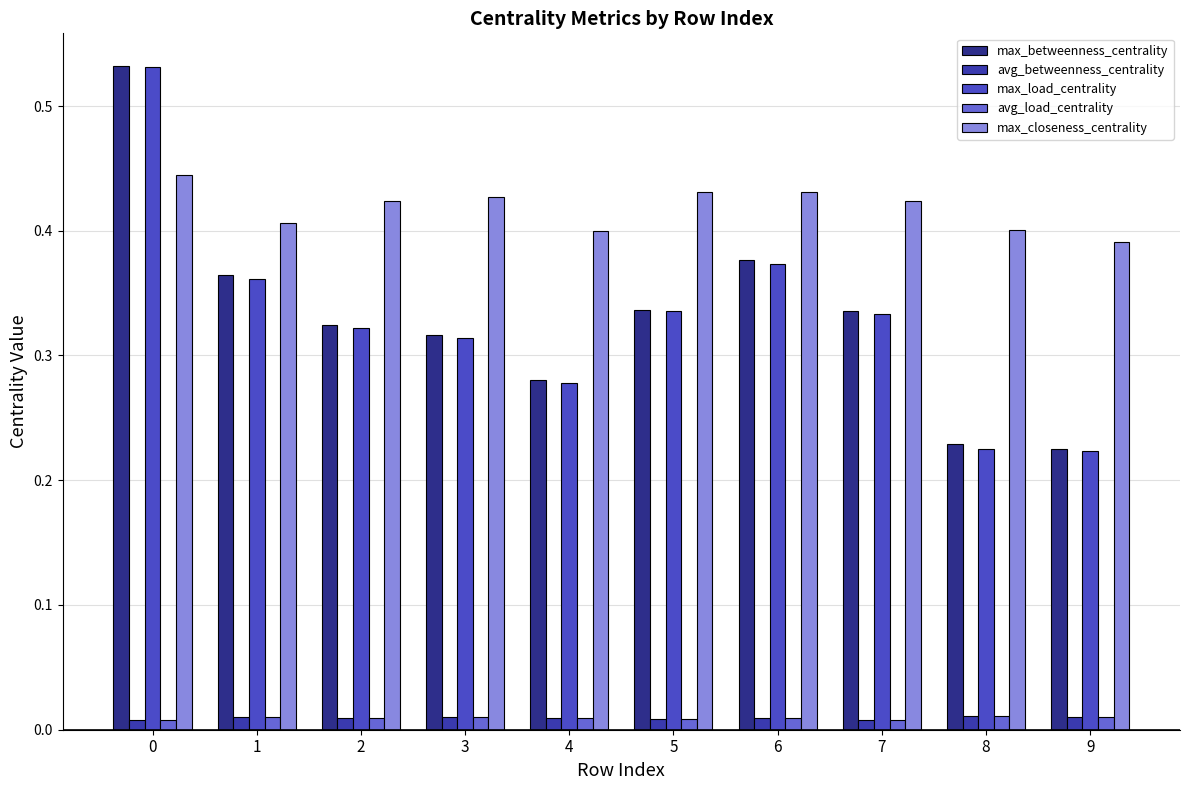

Reading right to left, what are all the values shown in this chart?

max_betweenness_centrality: 0.2	0.2	0.3	0.4	0.3	0.3	0.3	0.3	0.4	0.5
avg_betweenness_centrality: 0.0	0.0	0.0	0.0	0.0	0.0	0.0	0.0	0.0	0.0
max_load_centrality: 0.2	0.2	0.3	0.4	0.3	0.3	0.3	0.3	0.4	0.5
avg_load_centrality: 0.0	0.0	0.0	0.0	0.0	0.0	0.0	0.0	0.0	0.0
max_closeness_centrality: 0.4	0.4	0.4	0.4	0.4	0.4	0.4	0.4	0.4	0.4